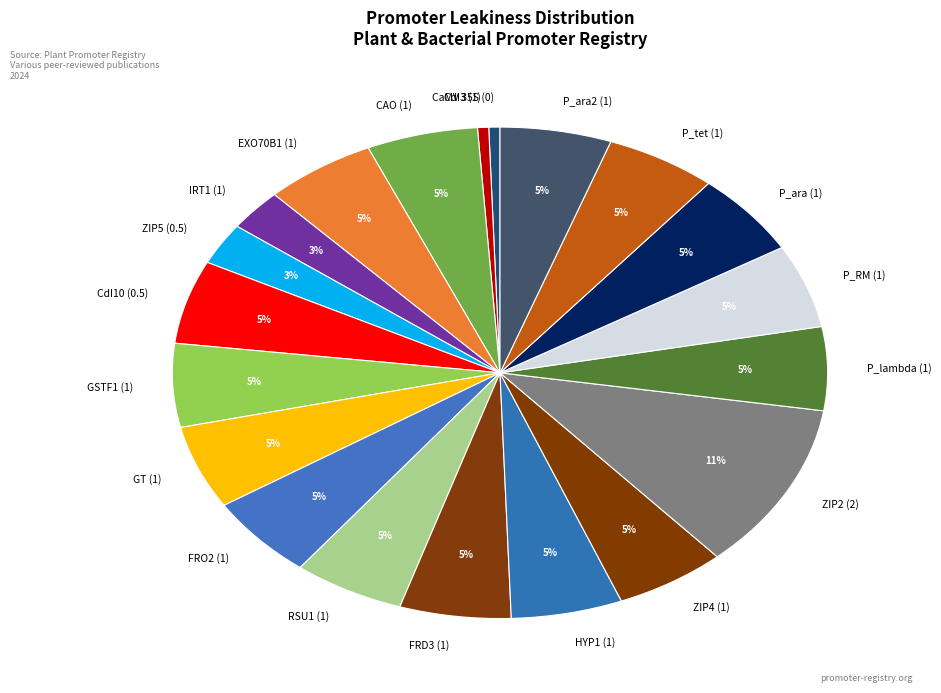

Is it true that ZIP5 (0.5) is 14% of the pie?

False